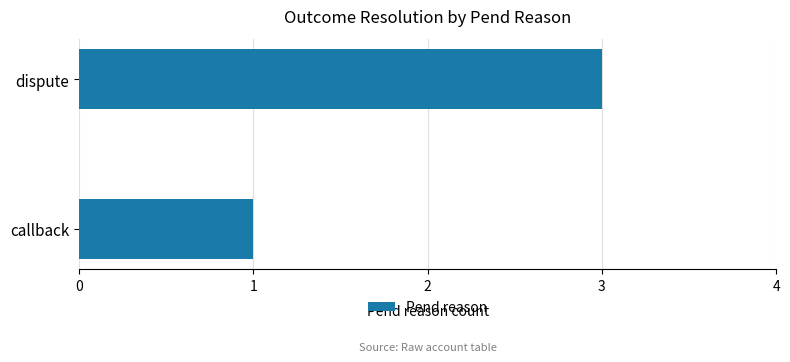

Reading bottom to top, extract all data points from this chart.

1	3